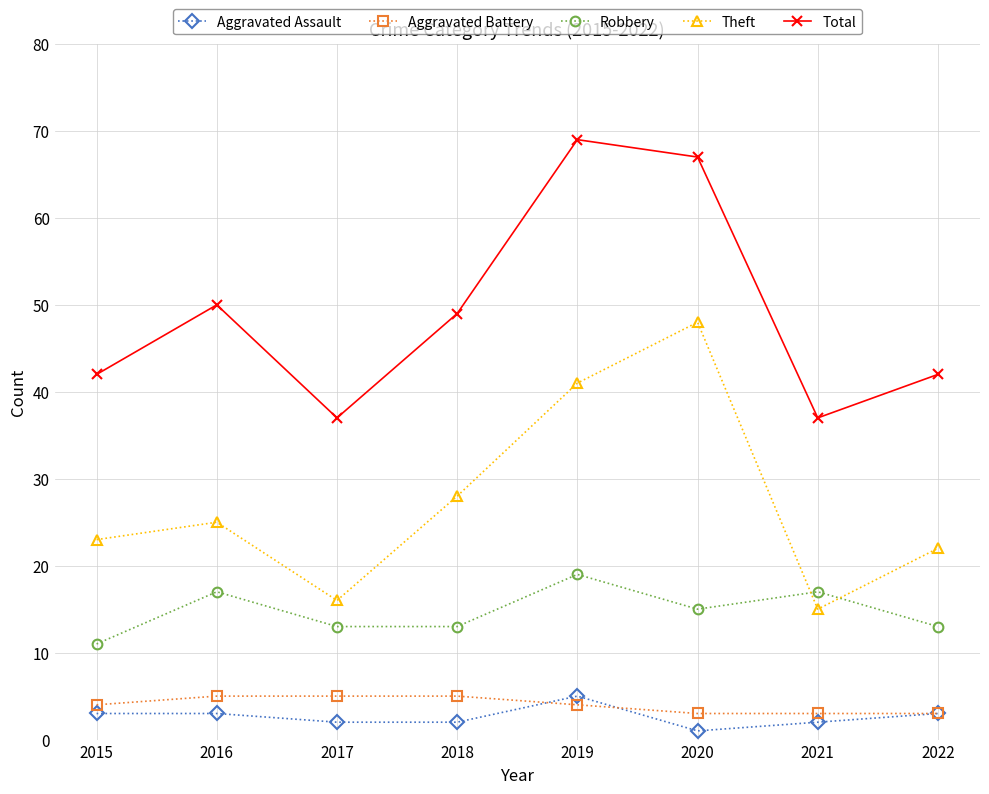

Does the chart have visible grid lines?

Yes